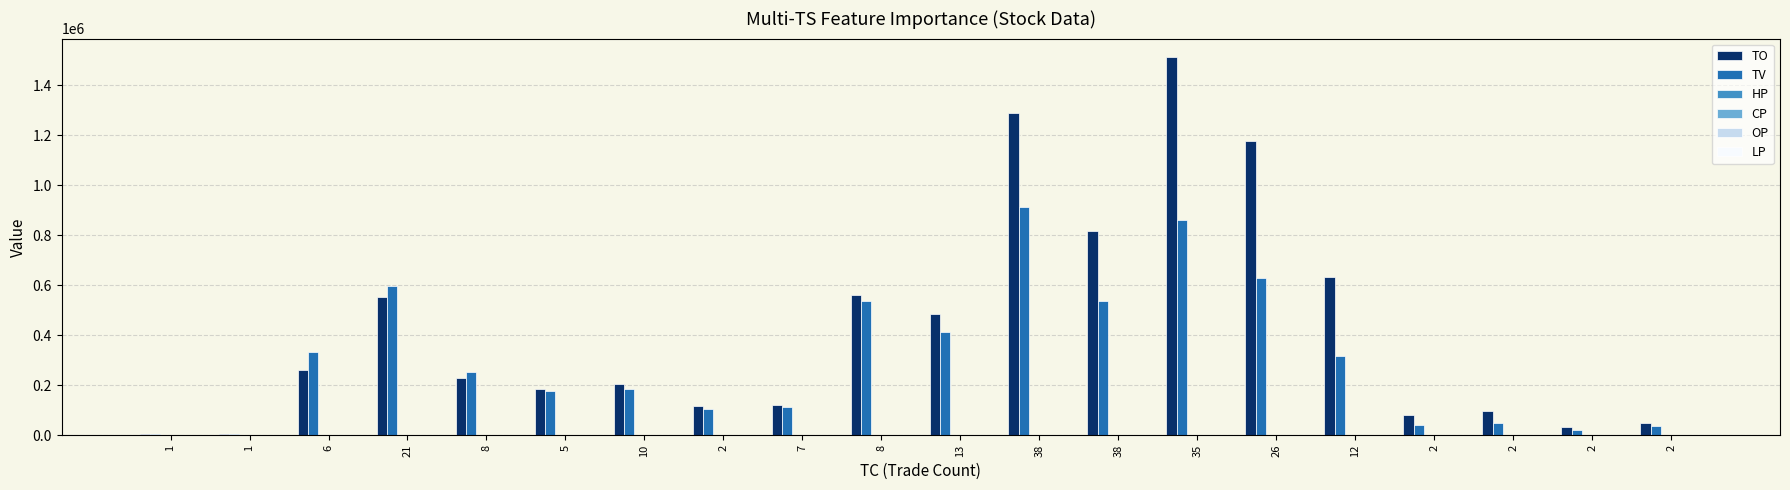

At which label does OP first exceed 1?

5